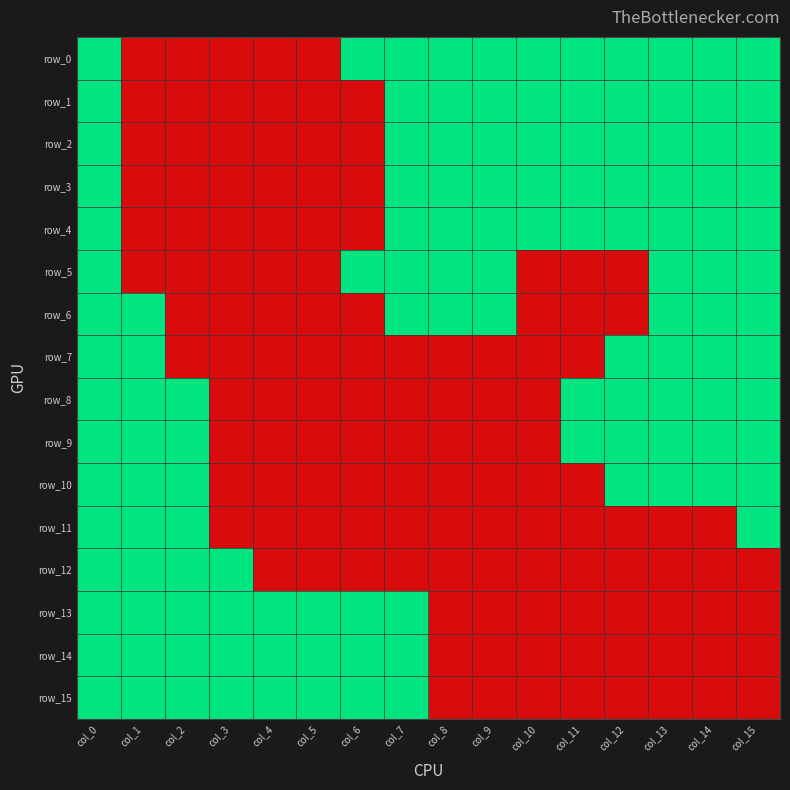

How many row_10 values are between 0 and 1?

16